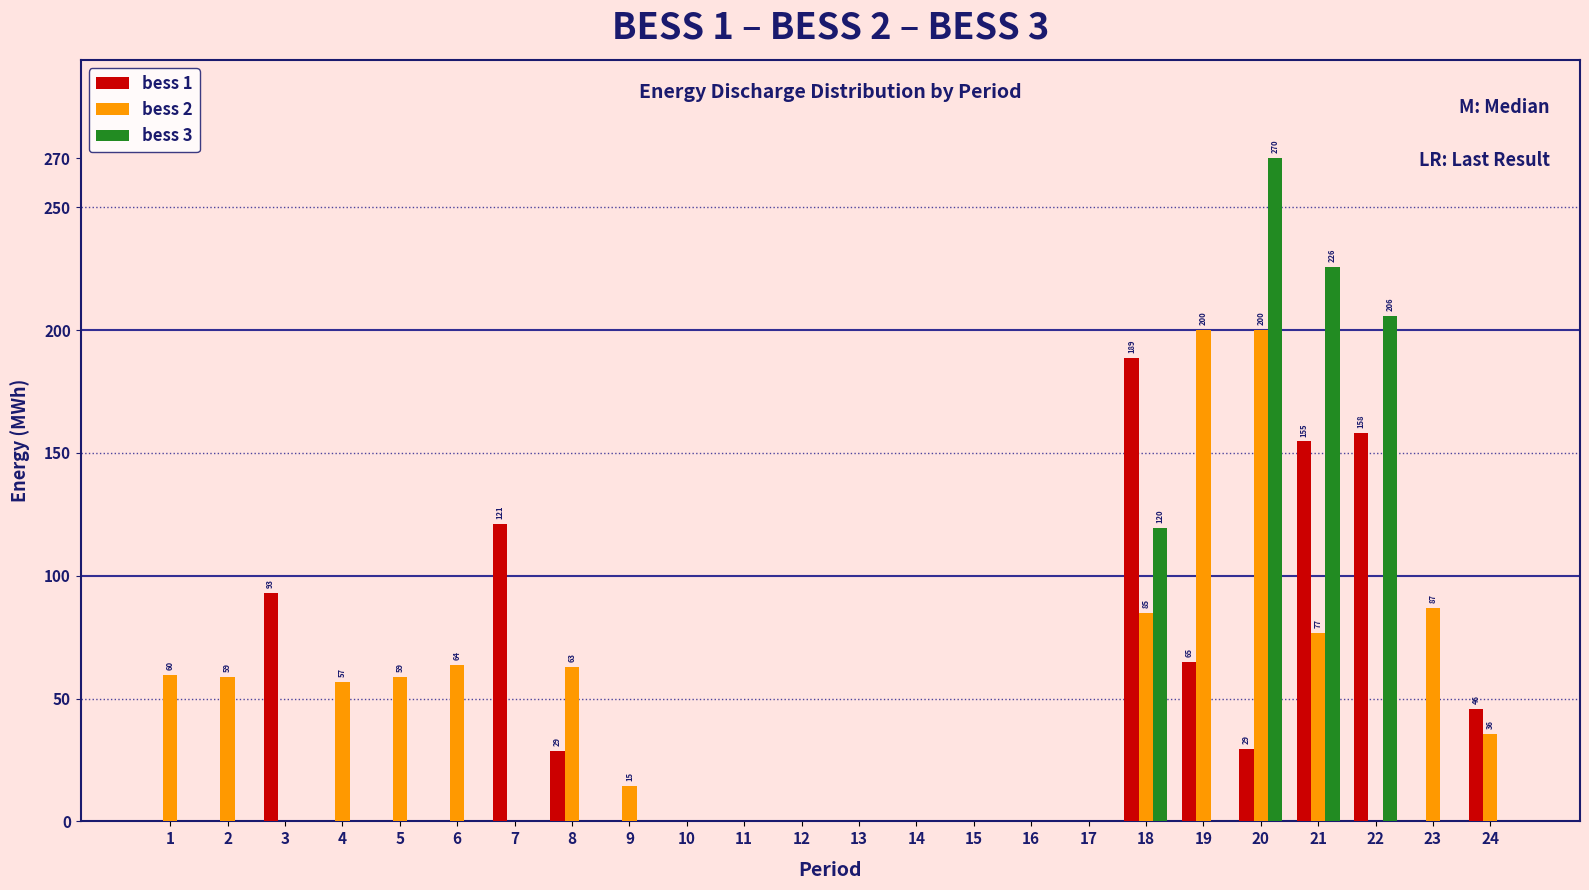

What is the sum of all bess 1 values?

884.4